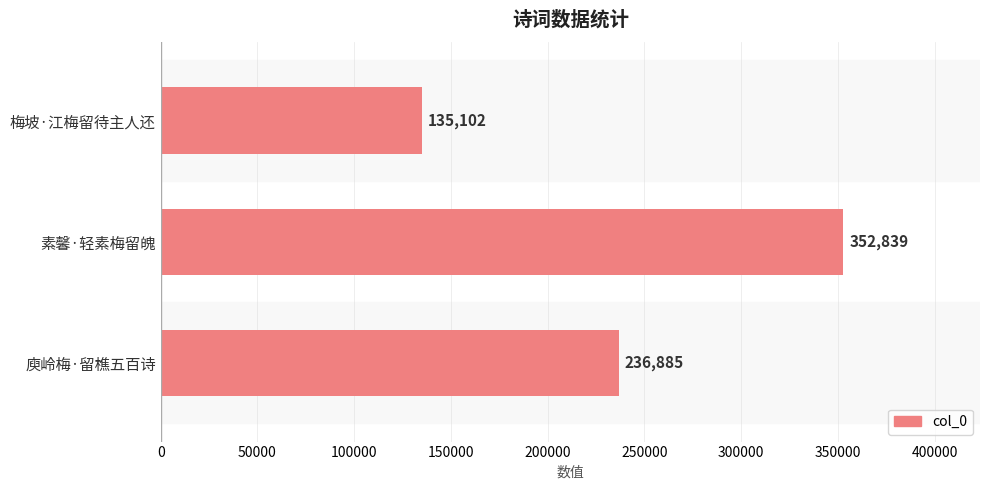

Between 梅坡·江梅留待主人还 and 庾岭梅·留樵五百诗, which is larger?

庾岭梅·留樵五百诗